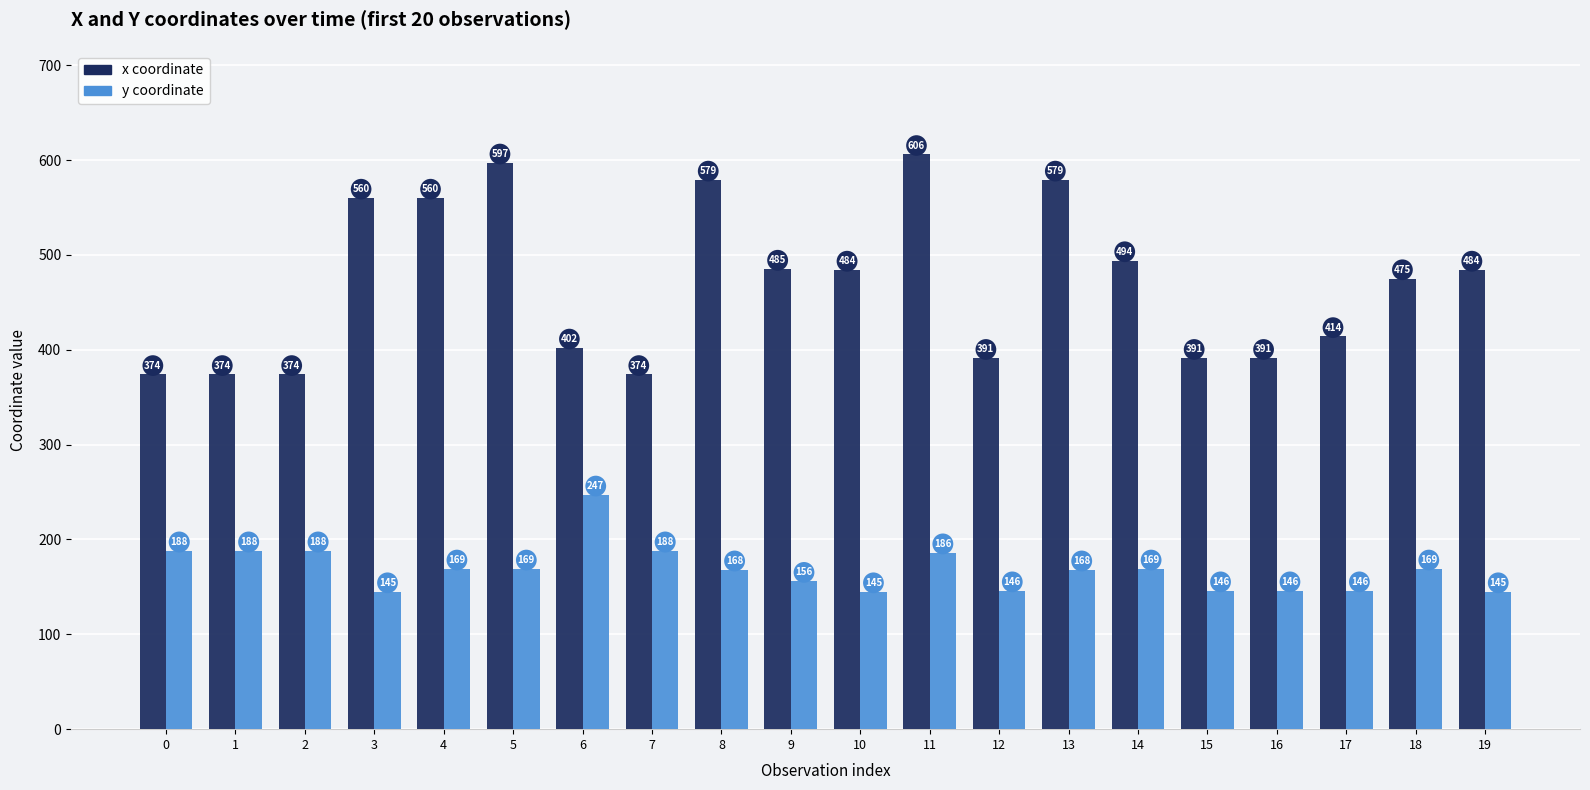

What is the difference between the y coordinate values at 1 and 6?

59